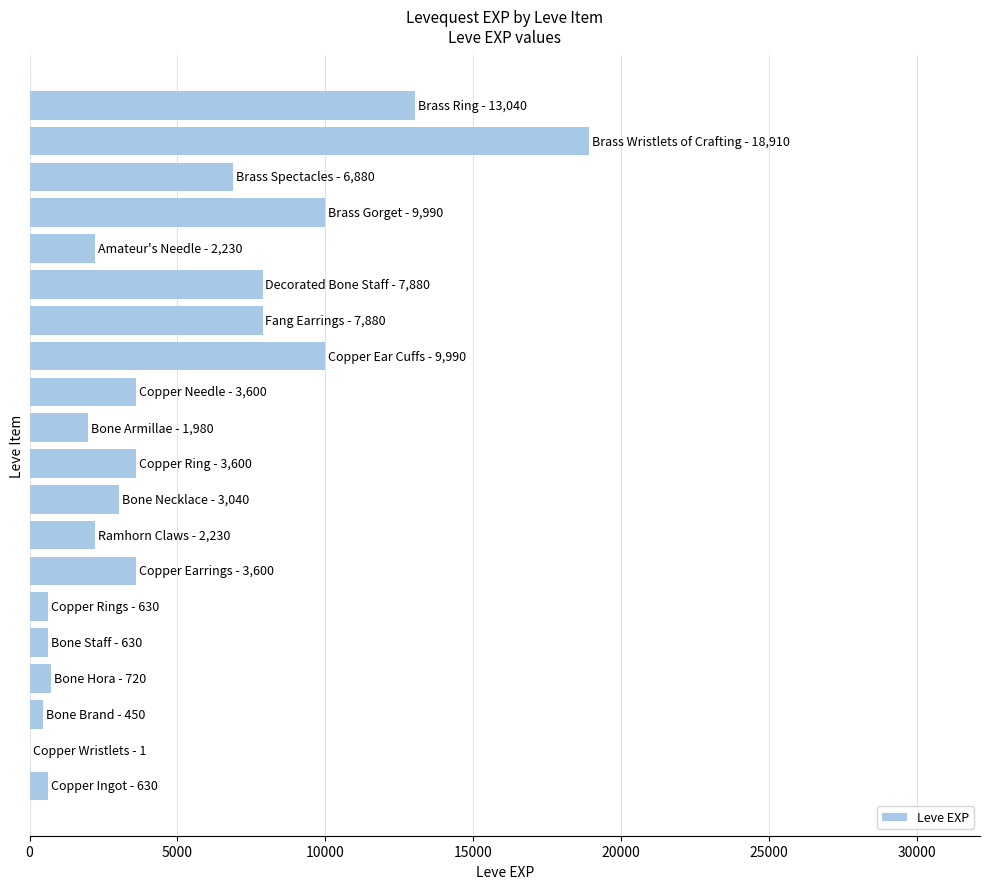

What is the greatest value displayed?

18910